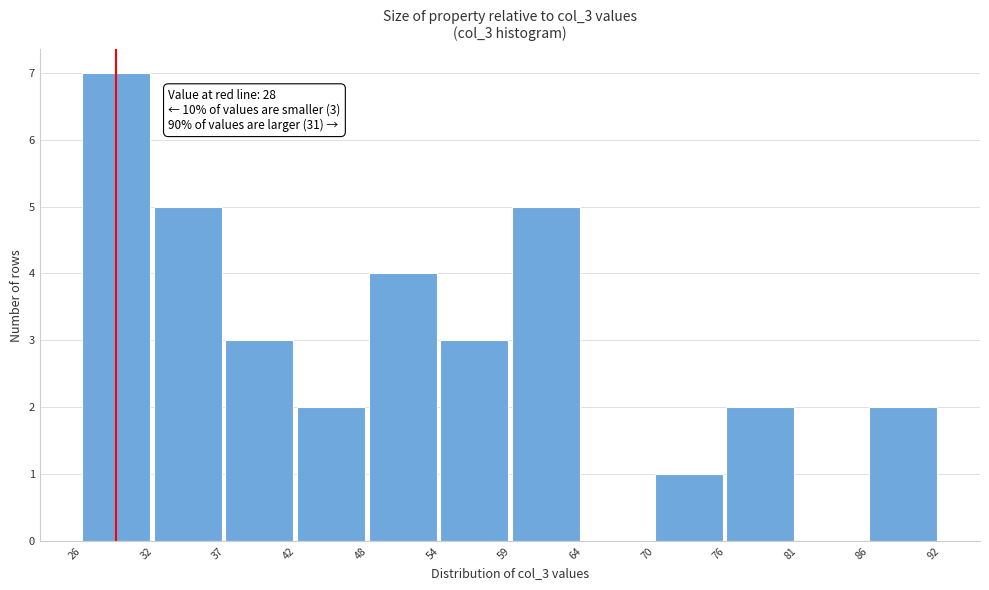

Over which range of the x-axis is the bar tallest?

26 to 32